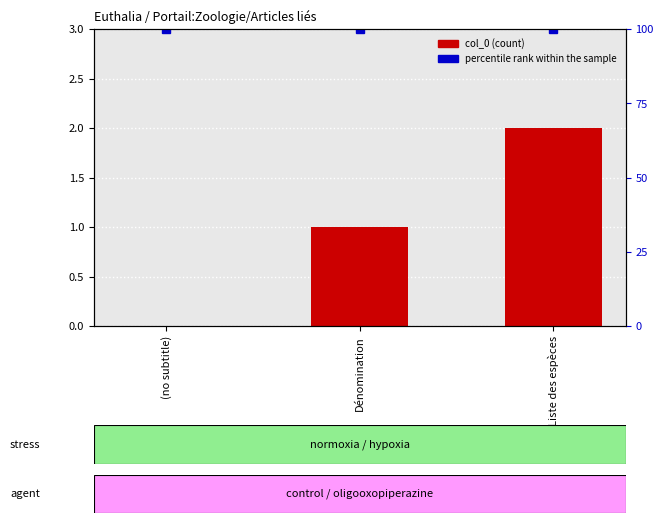

The col_0 series shows -1 at (no subtitle). True or false?

False